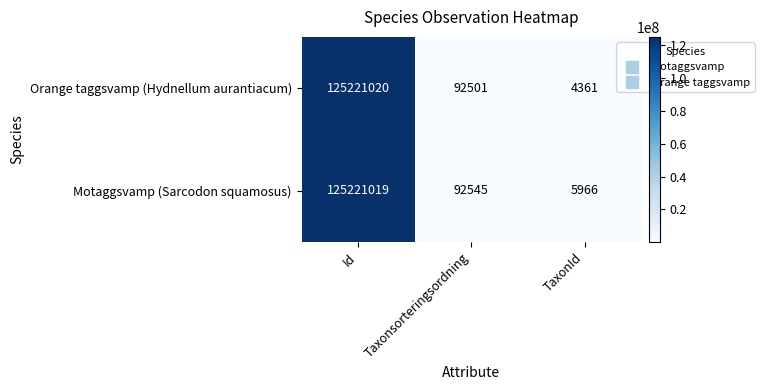

How many series are shown in this chart?

2